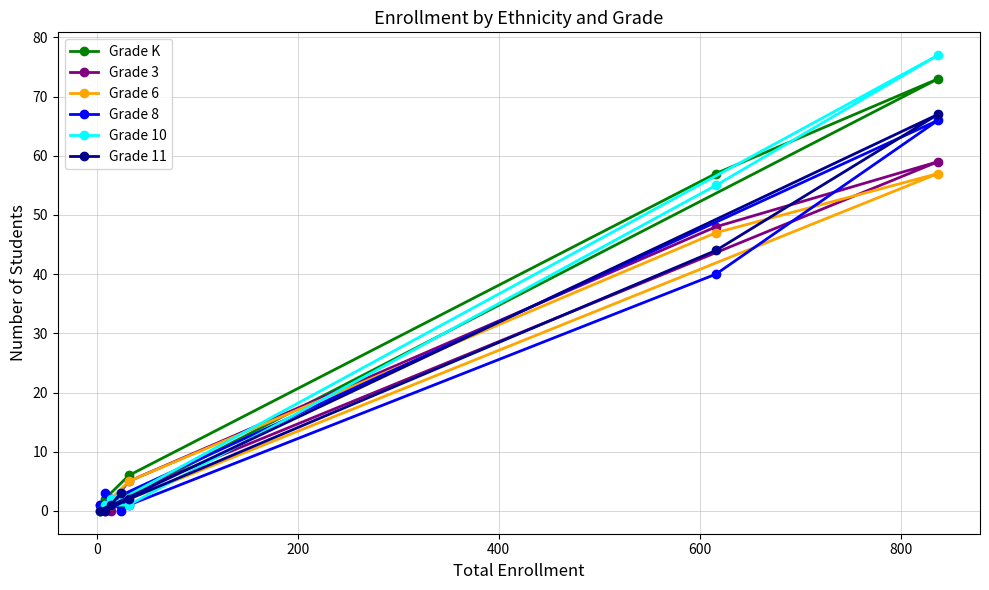

What is the maximum value for Grade 10?

77